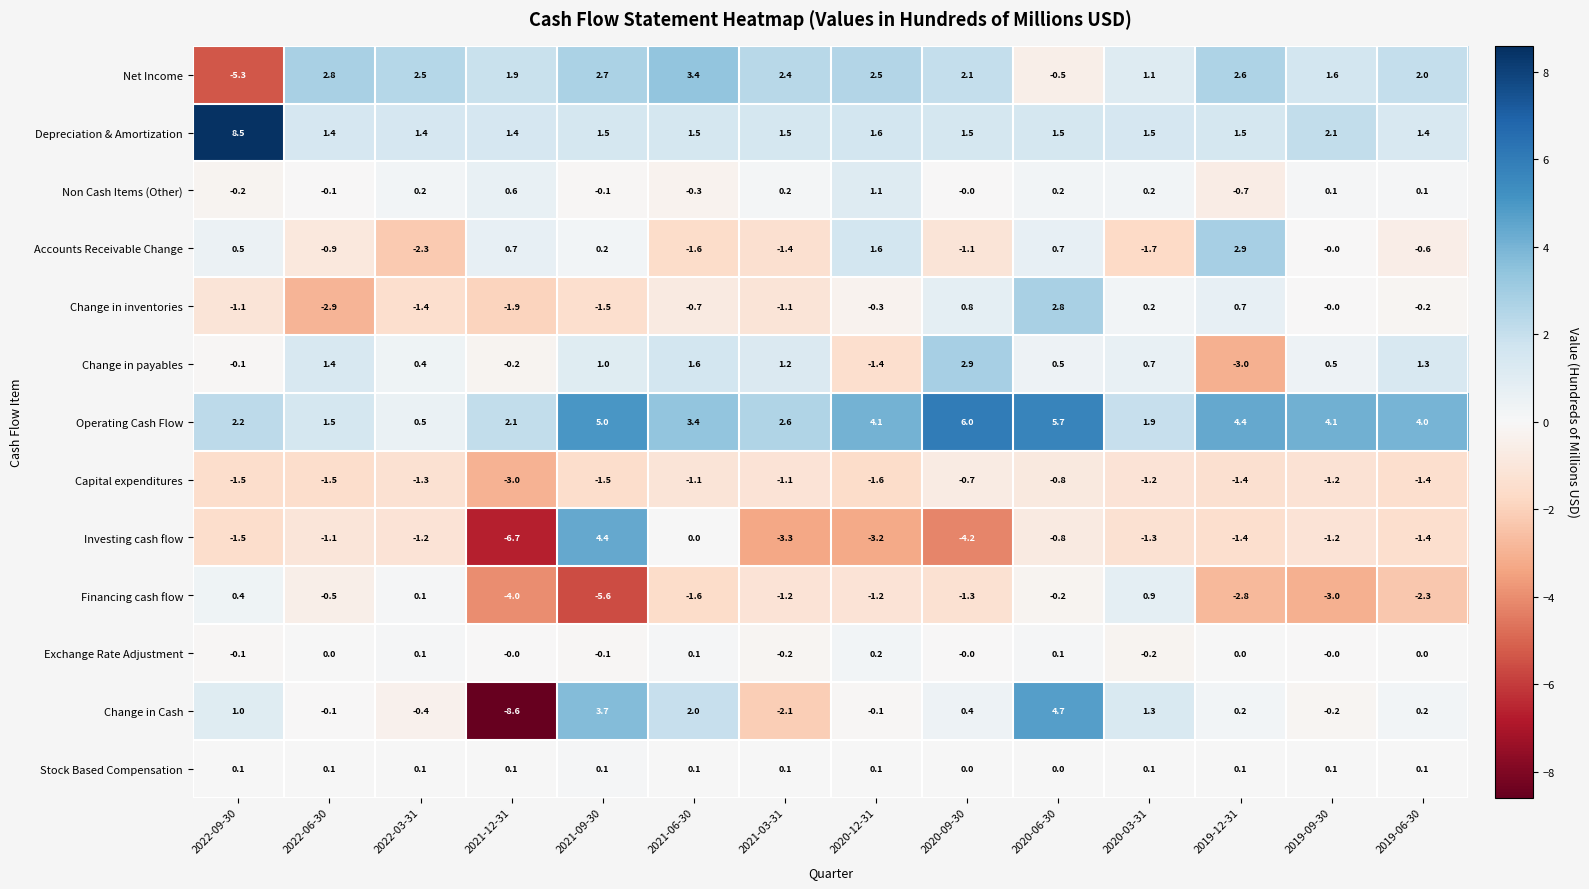

Which series has the widest spread of values?

Change in Cash